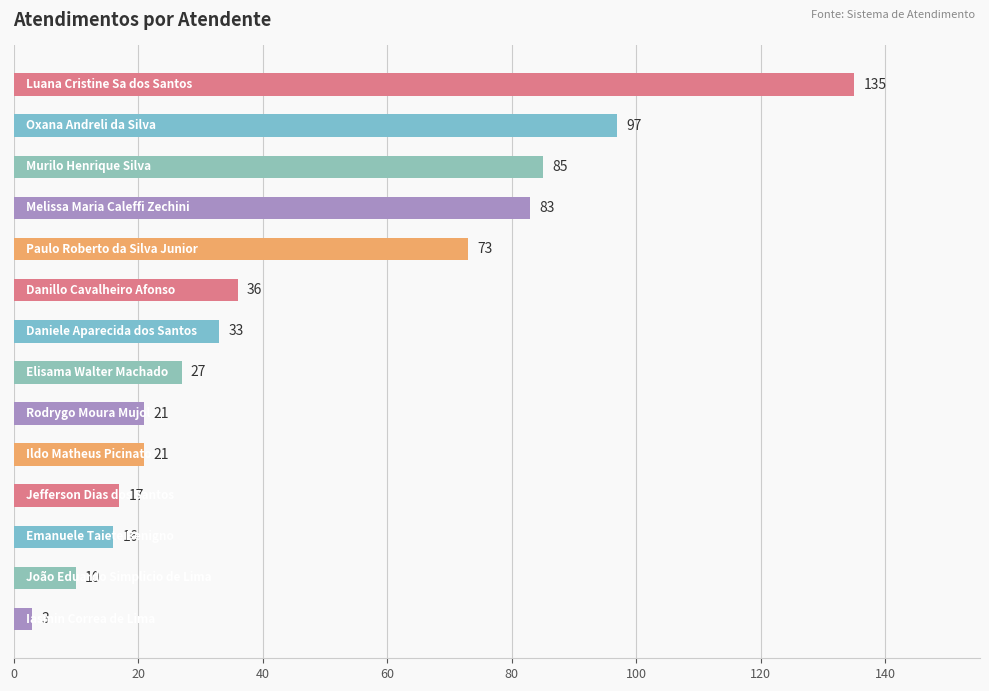

Count the number of categories in the chart.

14